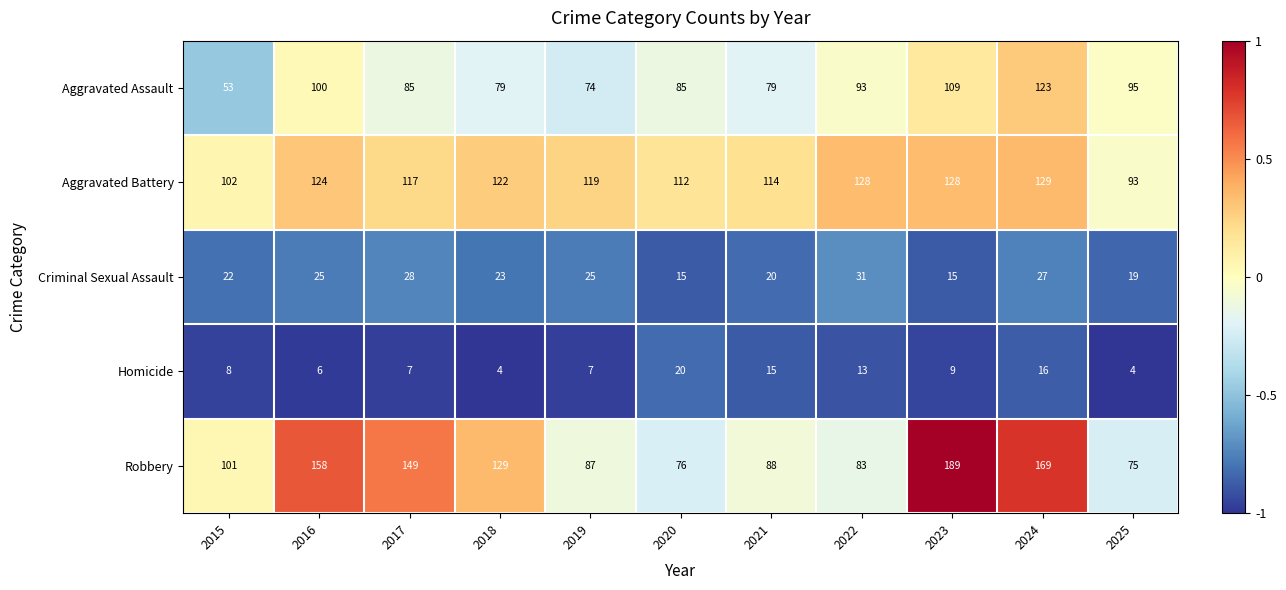

The value of Homicide at 2017 is 7. True or false?

True